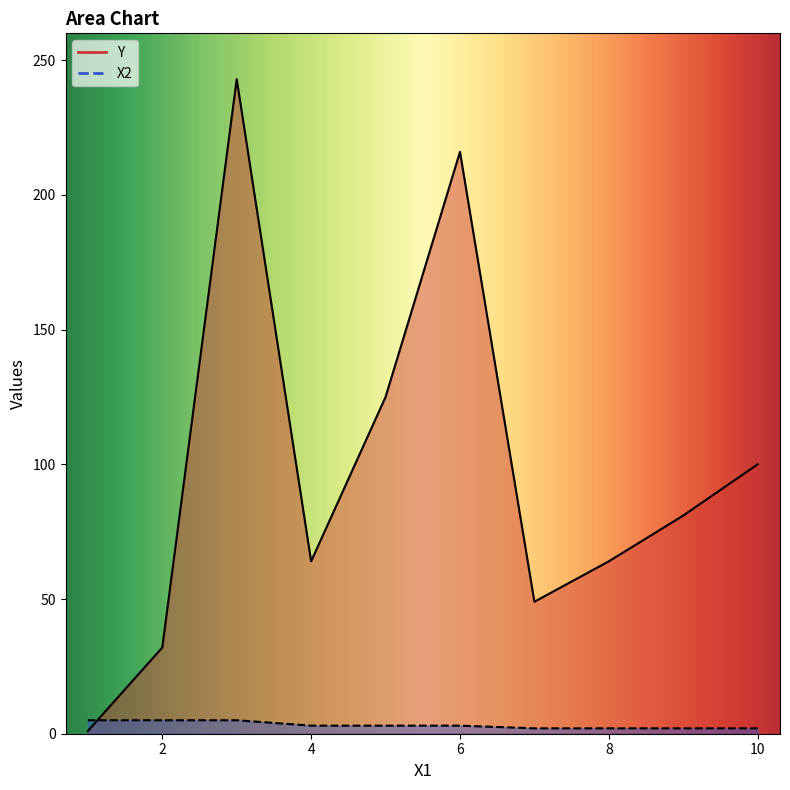

At how many categories does at least one series exceed 226?

1